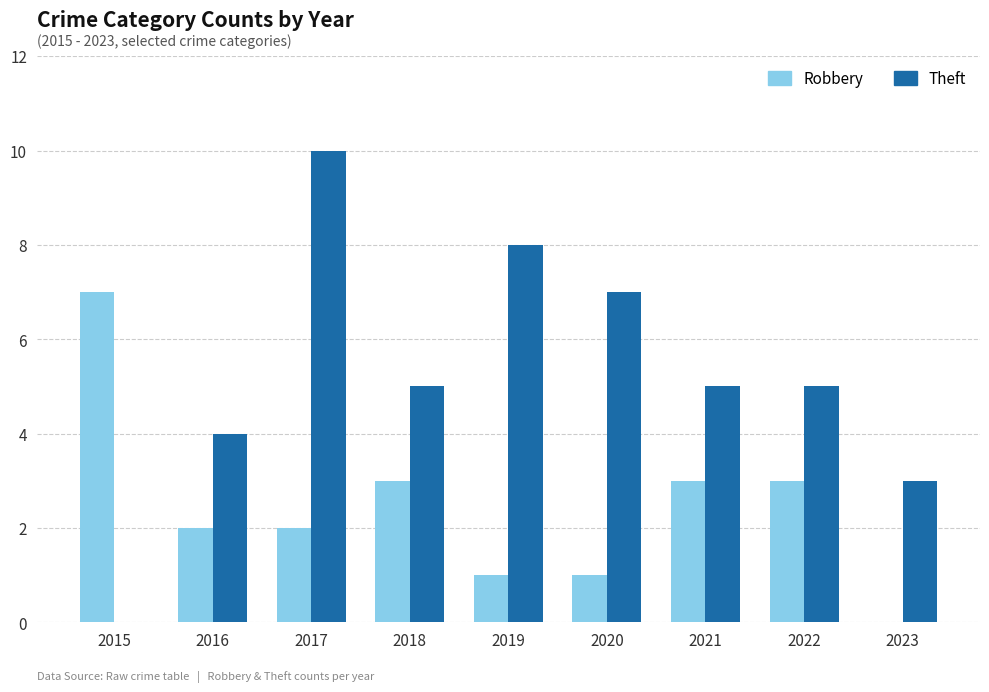

At which category is the sum across all series the highest?

2017